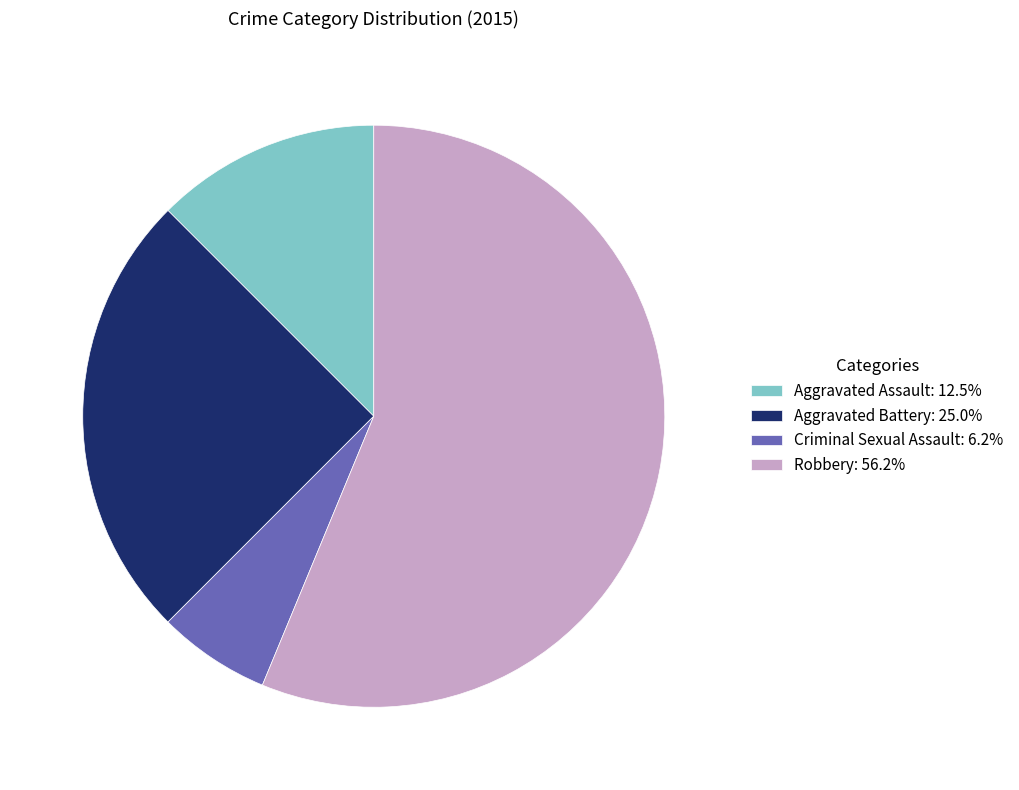

The Robbery slice represents 65% of the pie. True or false?

False